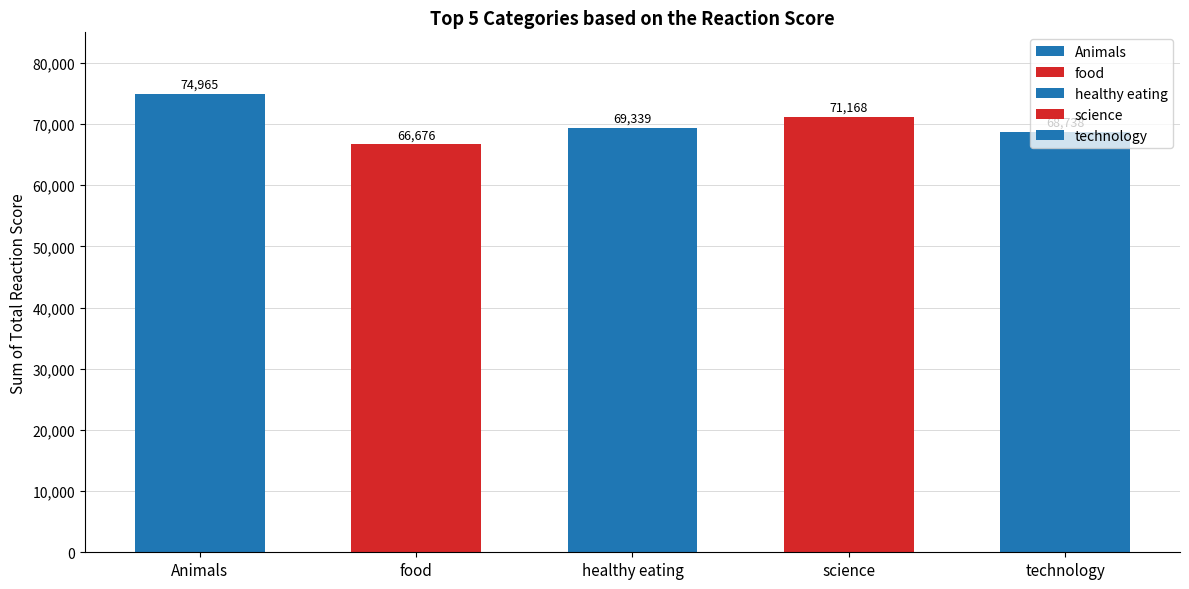

What is the value of the 4th bar from the left?

71168